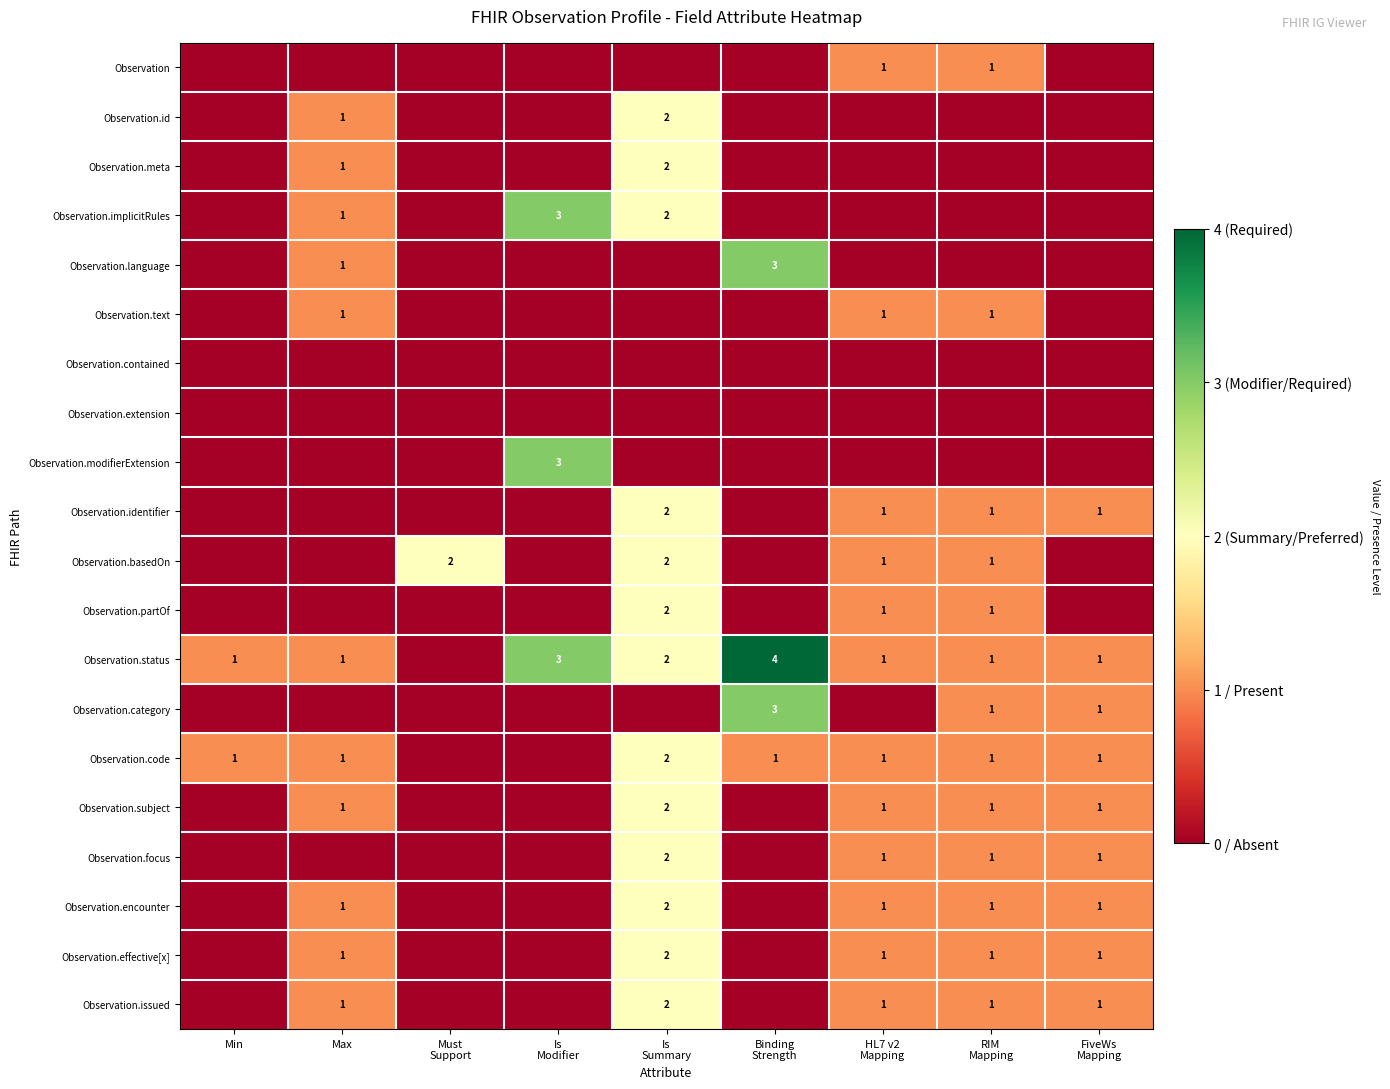

The value of Observation.code at Max is 1. True or false?

True